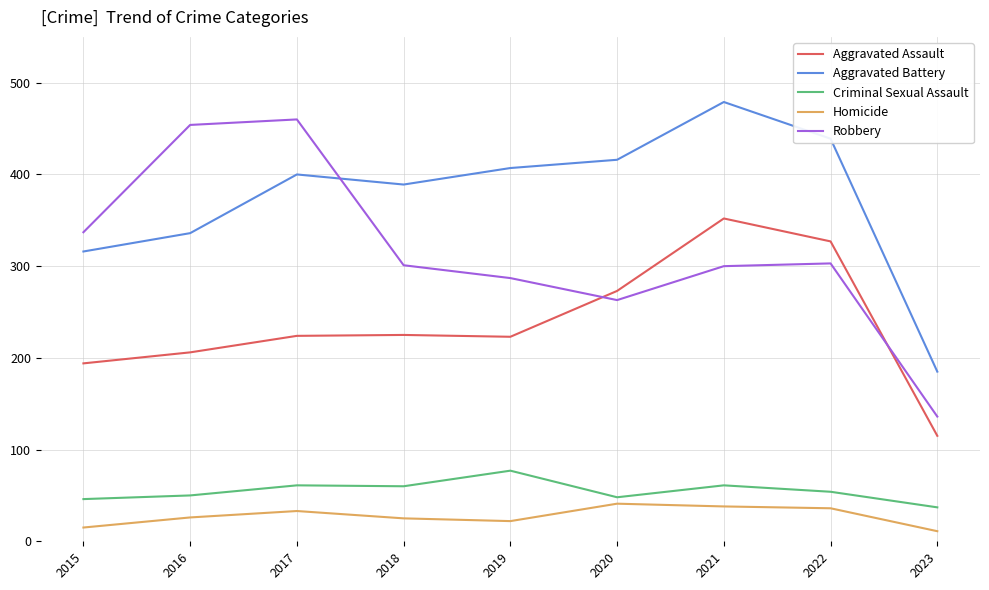

What is the total value across all series at 2023?

484